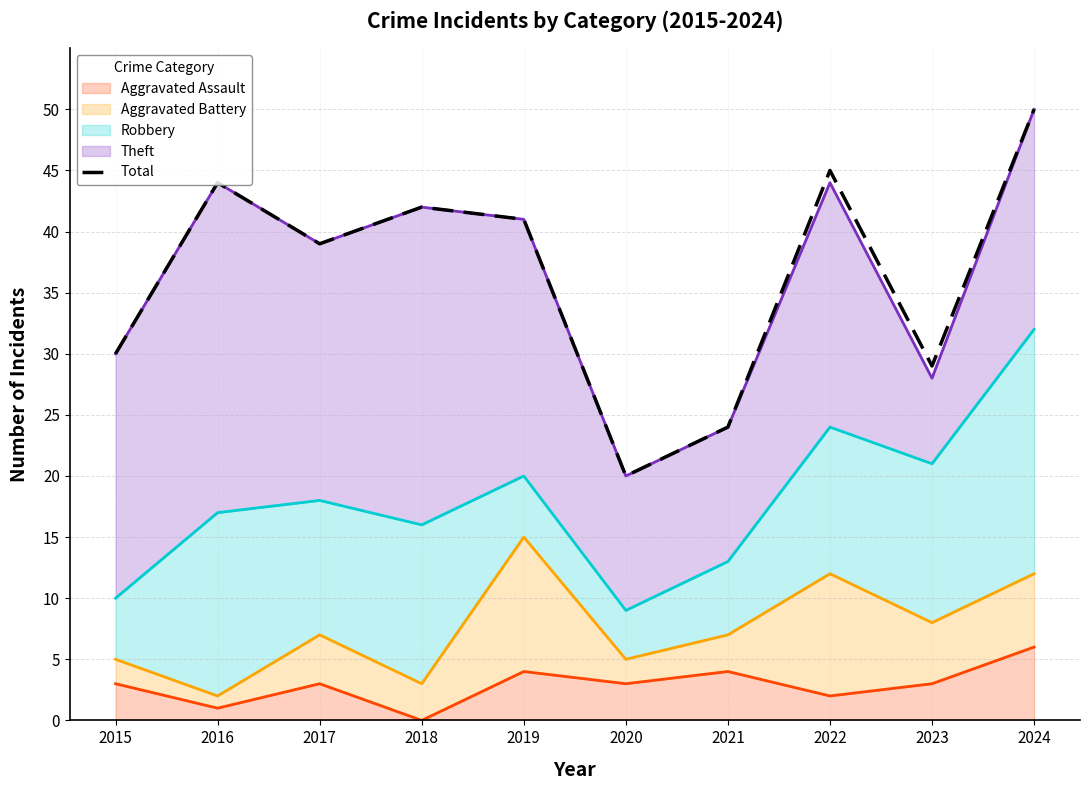

What is the change in value from 2021 to 2023?

+5